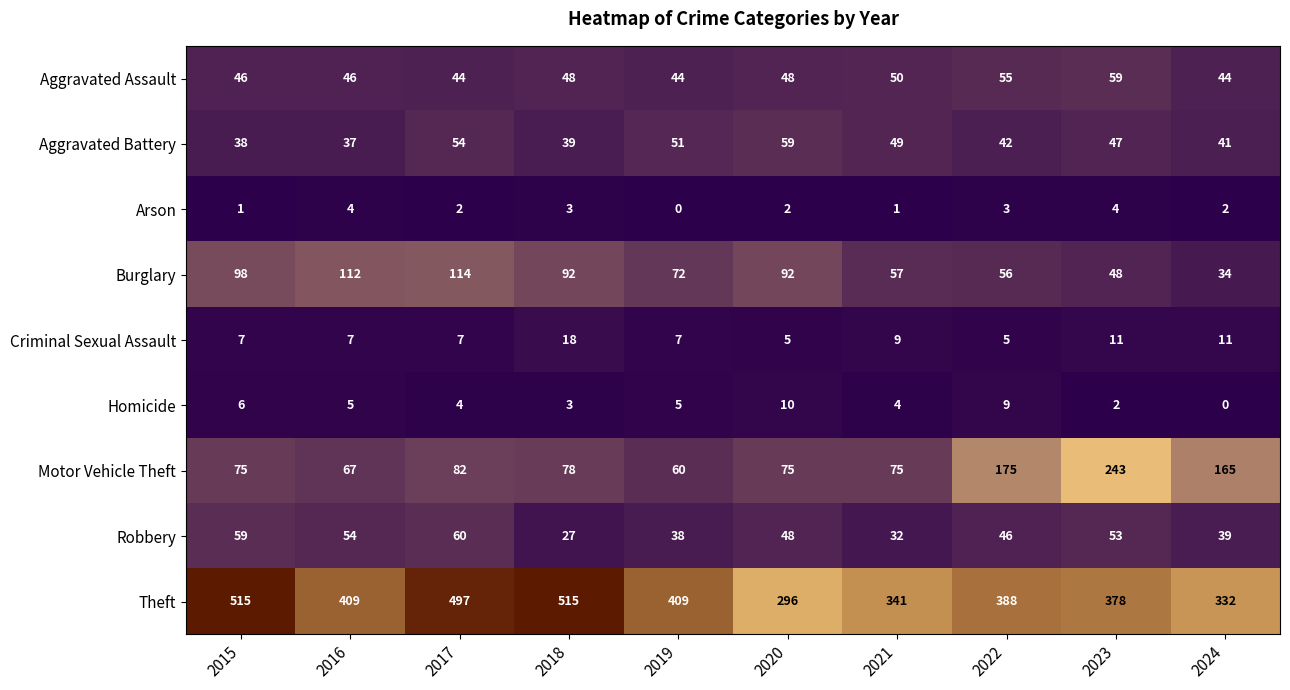

What is the sum of the Theft values at 2015 and 2018?

1030